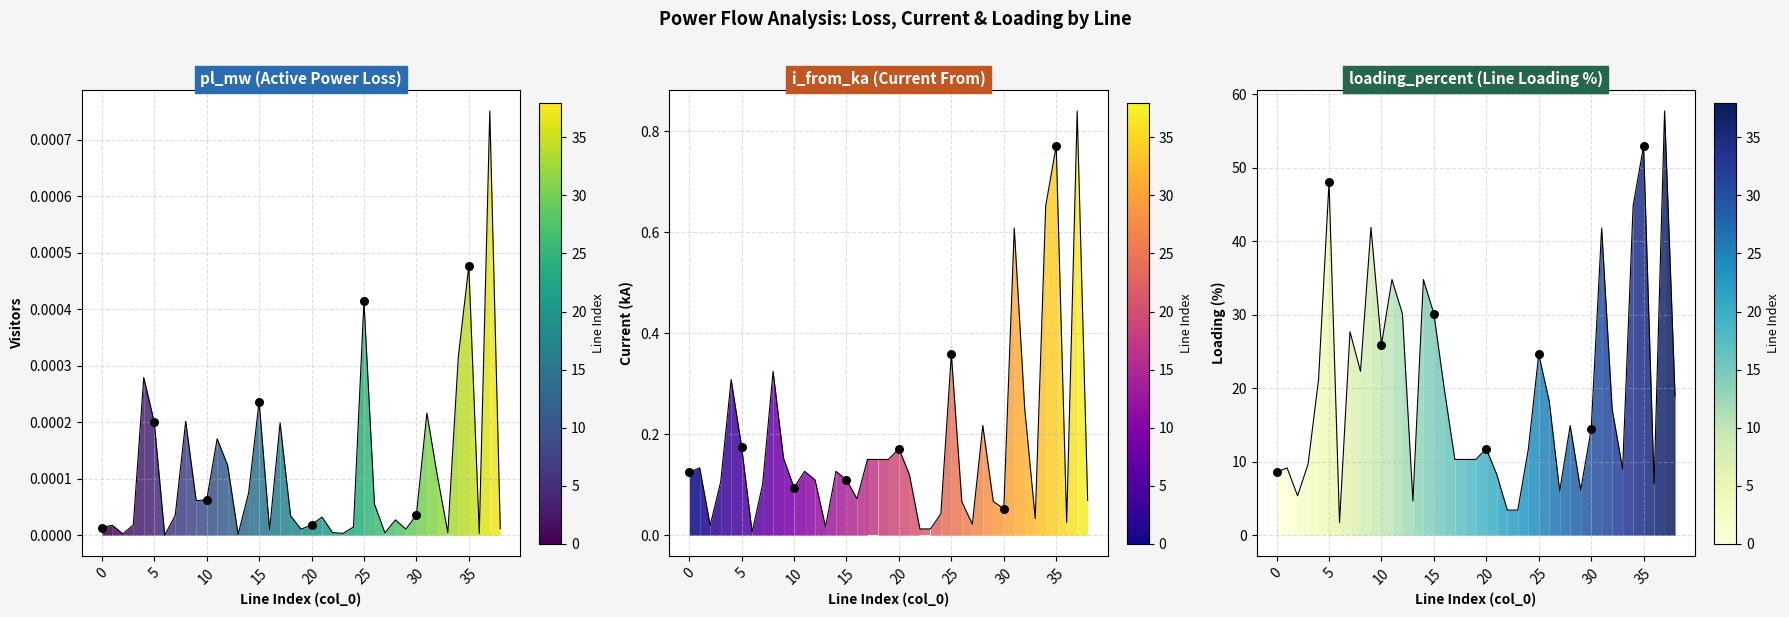

At how many categories does at least one series exceed 12?

21